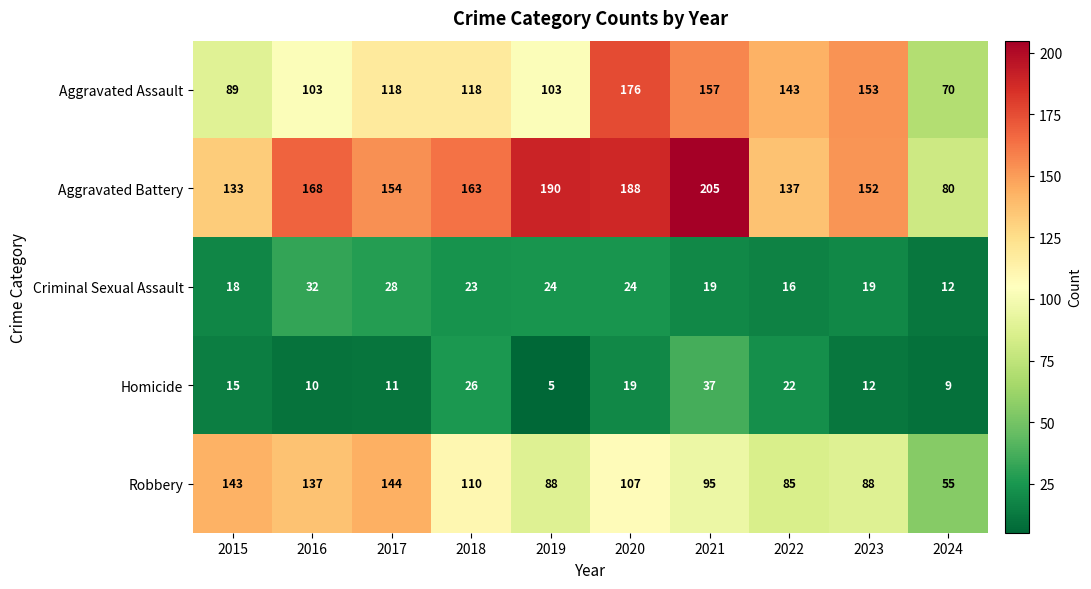

Between 2018 and 2022, which series saw the biggest shift?

Aggravated Battery